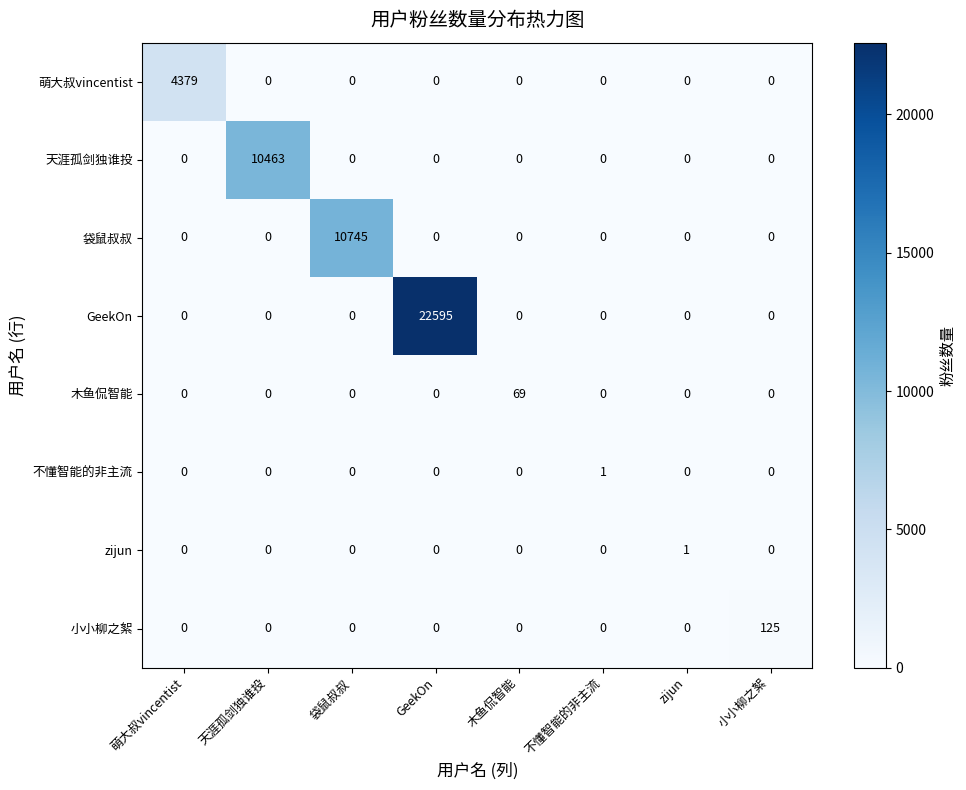

What is the greatest value displayed?

22595